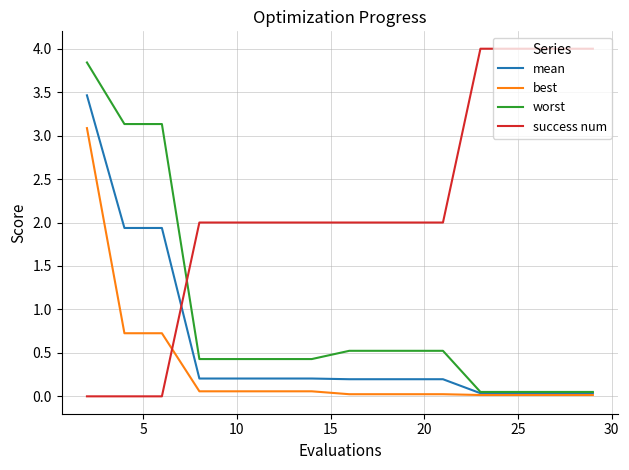

Which series has the largest total across all categories?

success num